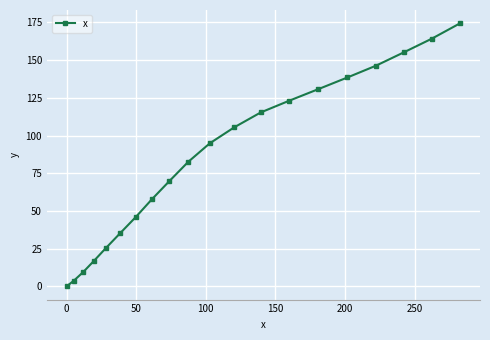

What is the difference between the maximum and minimum values?

174.5